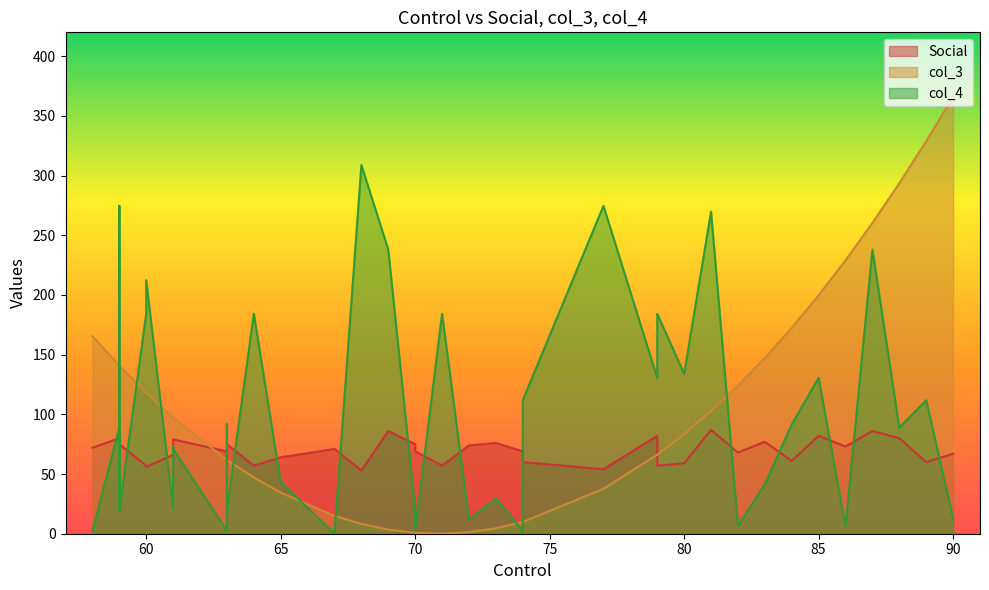

What is the maximum value shown in the chart?

366.1